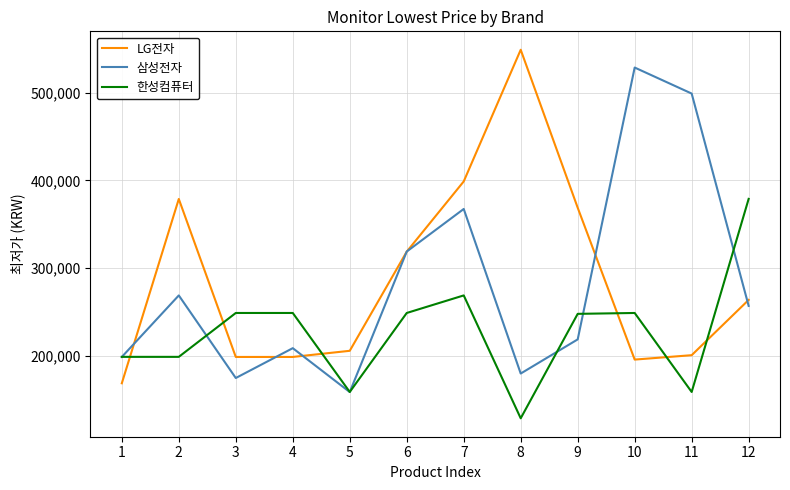

What is the highest value of the 삼성전자 series?

528640